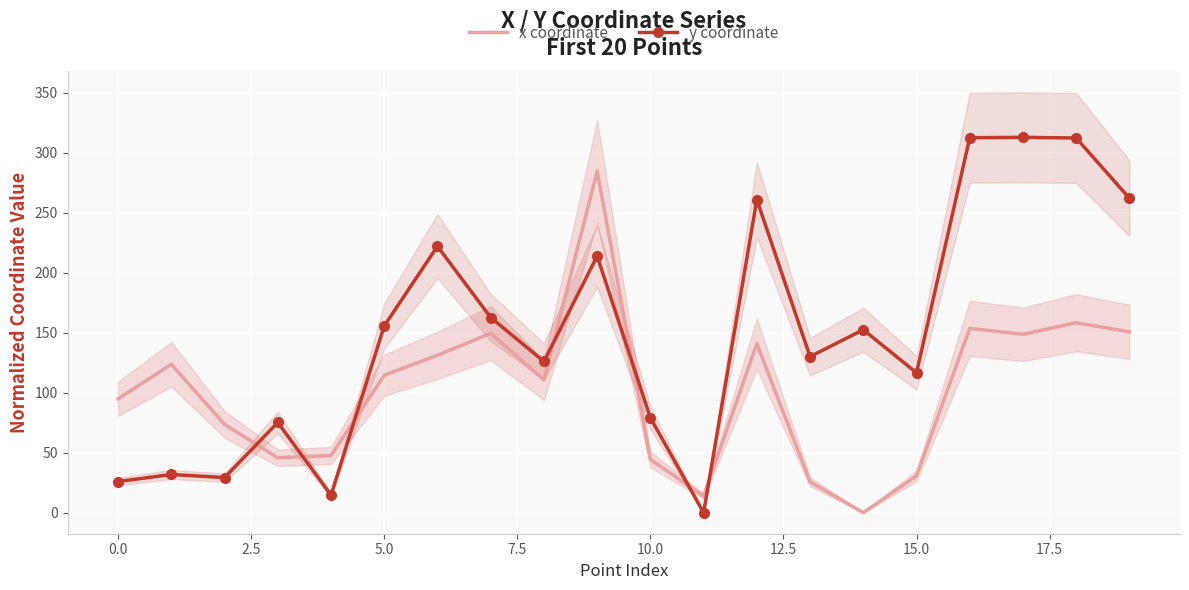

True or false: x coordinate and y coordinate intersect in this chart.

True